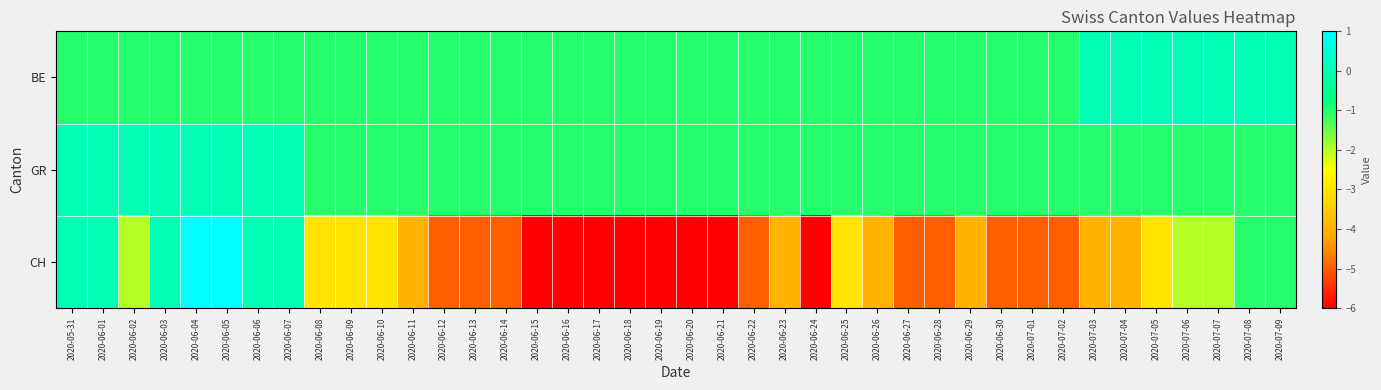

Reading right to left, extract all data points from this chart.

BE: 2020-07-09=0	2020-07-08=0	2020-07-07=0	2020-07-06=0	2020-07-05=0	2020-07-04=0	2020-07-03=0	2020-07-02=-1	2020-07-01=-1	2020-06-30=-1	2020-06-29=-1	2020-06-28=-1	2020-06-27=-1	2020-06-26=-1	2020-06-25=-1	2020-06-24=-1	2020-06-23=-1	2020-06-22=-1	2020-06-21=-1	2020-06-20=-1	2020-06-19=-1	2020-06-18=-1	2020-06-17=-1	2020-06-16=-1	2020-06-15=-1	2020-06-14=-1	2020-06-13=-1	2020-06-12=-1	2020-06-11=-1	2020-06-10=-1	2020-06-09=-1	2020-06-08=-1	2020-06-07=-1	2020-06-06=-1	2020-06-05=-1	2020-06-04=-1	2020-06-03=-1	2020-06-02=-1	2020-06-01=-1	2020-05-31=-1
GR: 2020-07-09=-1	2020-07-08=-1	2020-07-07=-1	2020-07-06=-1	2020-07-05=-1	2020-07-04=-1	2020-07-03=-1	2020-07-02=-1	2020-07-01=-1	2020-06-30=-1	2020-06-29=-1	2020-06-28=-1	2020-06-27=-1	2020-06-26=-1	2020-06-25=-1	2020-06-24=-1	2020-06-23=-1	2020-06-22=-1	2020-06-21=-1	2020-06-20=-1	2020-06-19=-1	2020-06-18=-1	2020-06-17=-1	2020-06-16=-1	2020-06-15=-1	2020-06-14=-1	2020-06-13=-1	2020-06-12=-1	2020-06-11=-1	2020-06-10=-1	2020-06-09=-1	2020-06-08=-1	2020-06-07=0	2020-06-06=0	2020-06-05=0	2020-06-04=0	2020-06-03=0	2020-06-02=0	2020-06-01=0	2020-05-31=0
CH: 2020-07-09=-1	2020-07-08=-1	2020-07-07=-2	2020-07-06=-2	2020-07-05=-3	2020-07-04=-4	2020-07-03=-4	2020-07-02=-5	2020-07-01=-5	2020-06-30=-5	2020-06-29=-4	2020-06-28=-5	2020-06-27=-5	2020-06-26=-4	2020-06-25=-3	2020-06-24=-6	2020-06-23=-4	2020-06-22=-5	2020-06-21=-6	2020-06-20=-6	2020-06-19=-6	2020-06-18=-6	2020-06-17=-6	2020-06-16=-6	2020-06-15=-6	2020-06-14=-5	2020-06-13=-5	2020-06-12=-5	2020-06-11=-4	2020-06-10=-3	2020-06-09=-3	2020-06-08=-3	2020-06-07=0	2020-06-06=0	2020-06-05=1	2020-06-04=1	2020-06-03=0	2020-06-02=-2	2020-06-01=0	2020-05-31=0